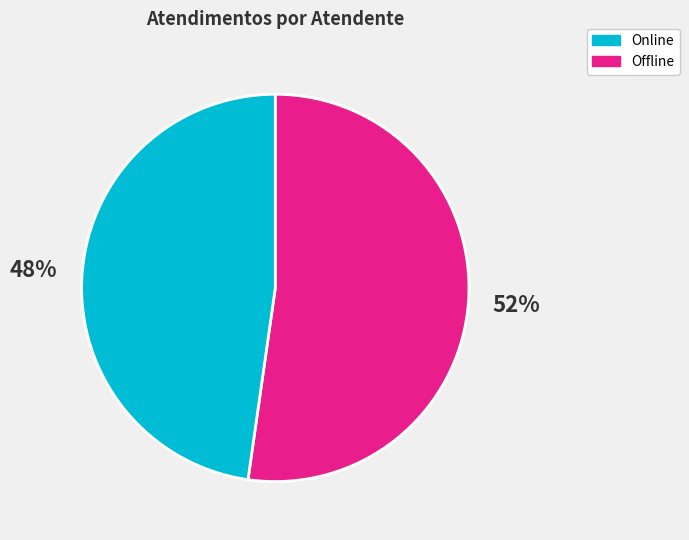

Which category accounts for the majority?

Online